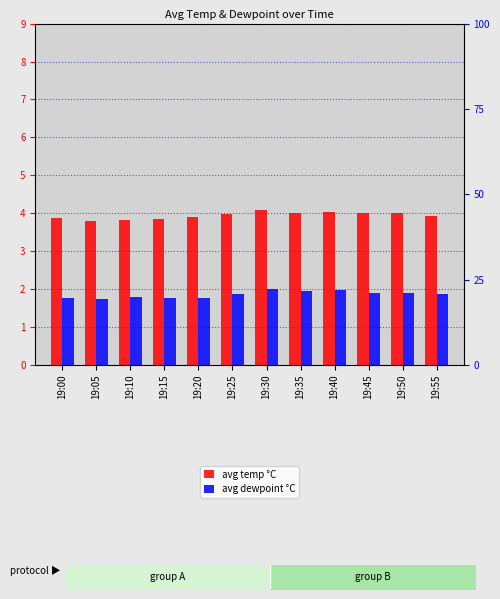

List the labels in order of avg temp °C value, largest first.

19:30, 19:40, 19:35, 19:50, 19:45, 19:25, 19:55, 19:20, 19:00, 19:15, 19:10, 19:05